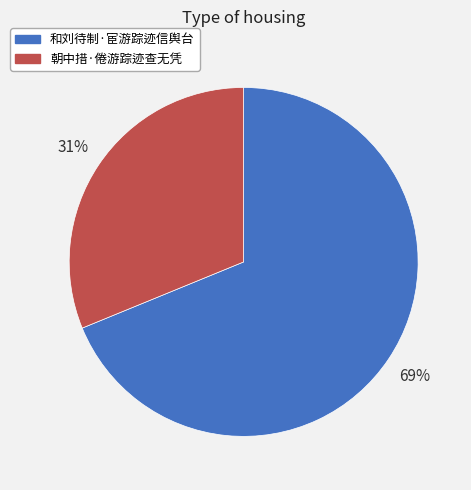

How many slices are in this pie chart?

2